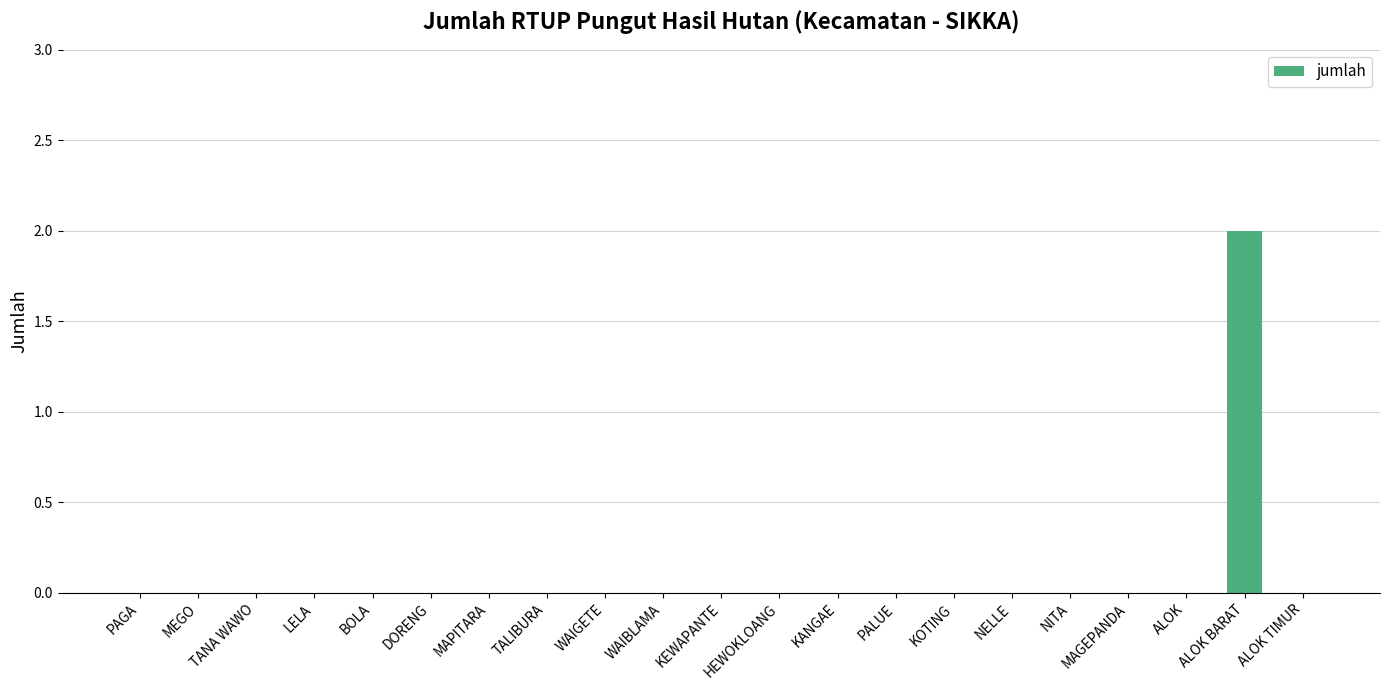

Which category has the highest value across all series?

ALOK BARAT